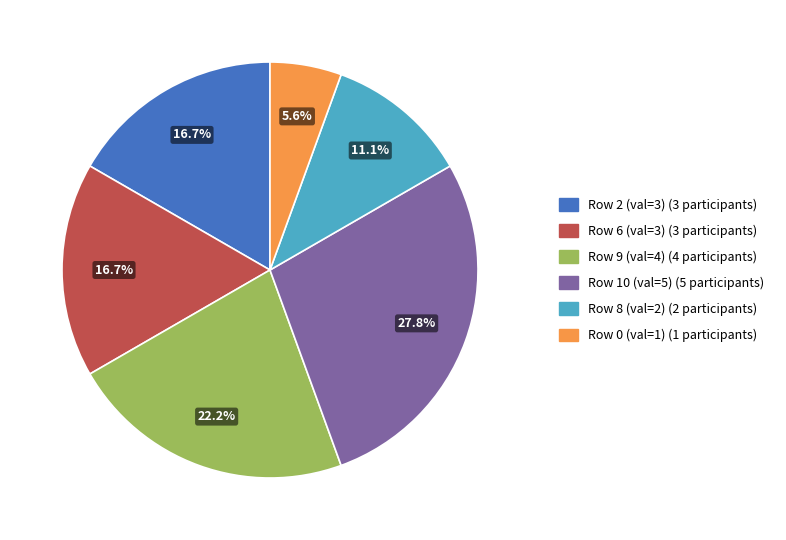

How many slices are in this pie chart?

6